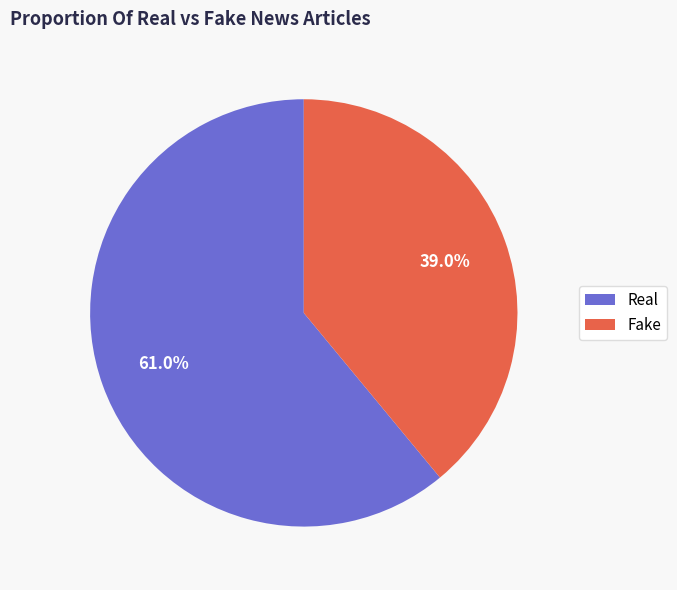

How many slices are in this pie chart?

2